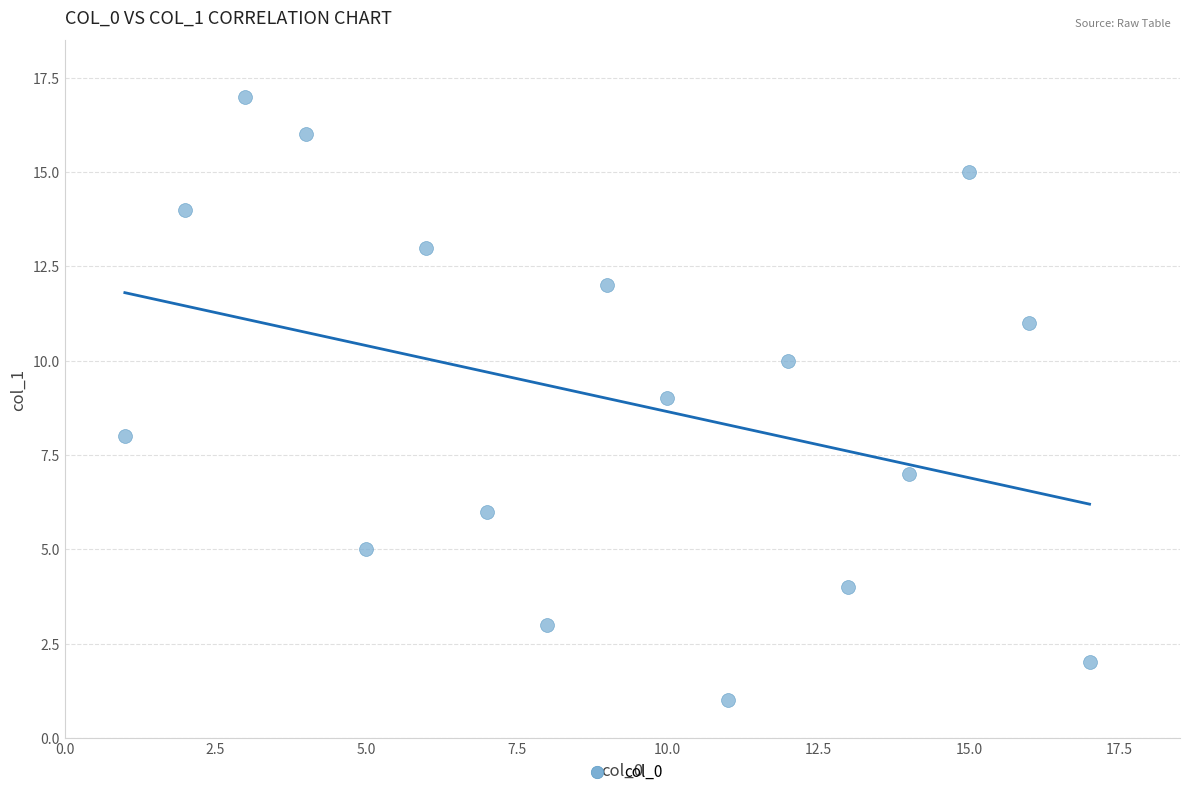

What is the range of Y values (max minus min)?

16